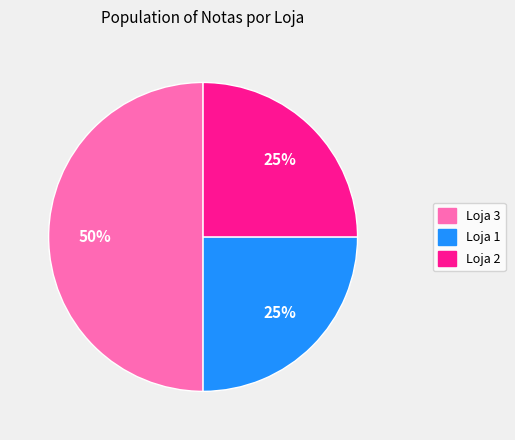

Which category has the biggest portion of the pie?

Loja 3